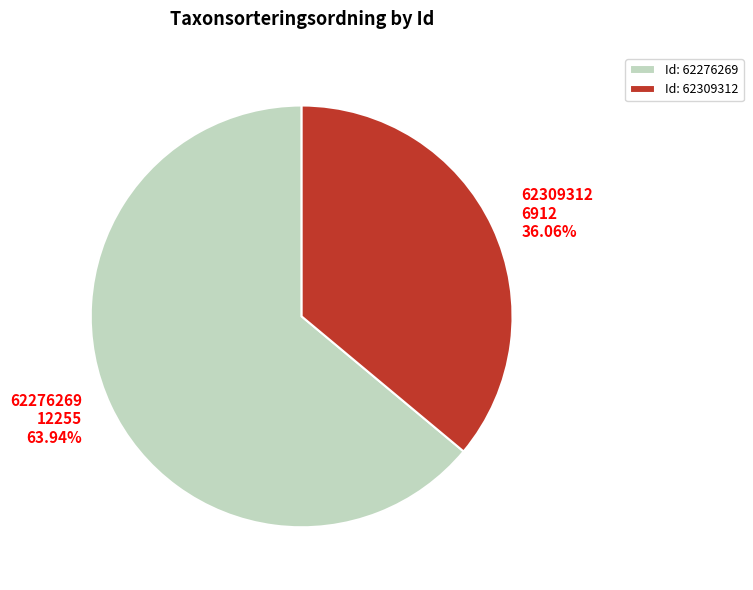

What is the smallest slice in the pie chart?

62309312